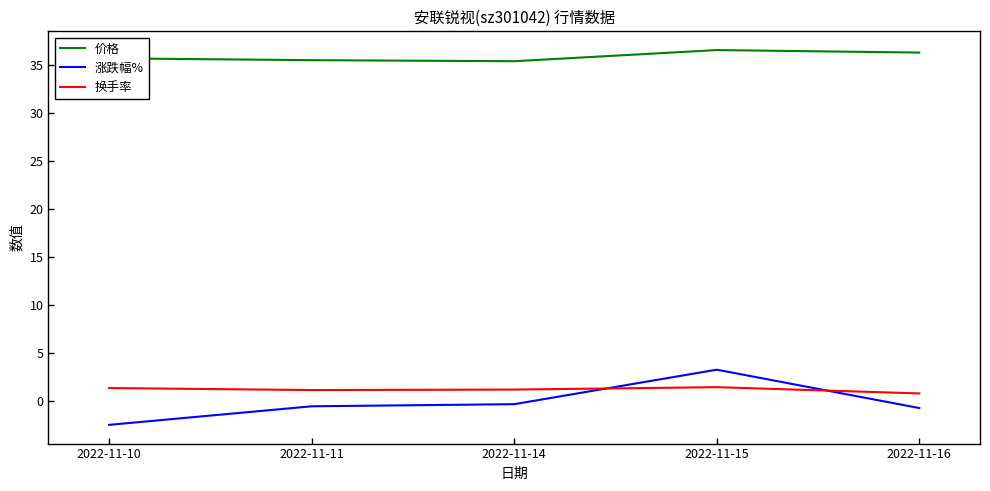

List the series in order of their peak value, highest first.

价格, 涨跌幅%, 换手率